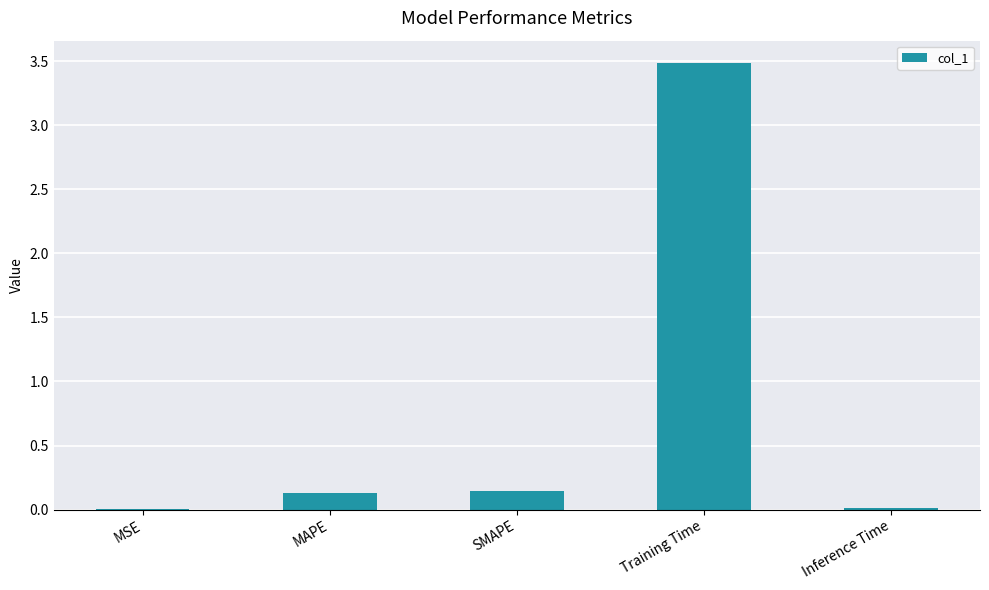

Which label corresponds to the largest value in the chart?

Training Time